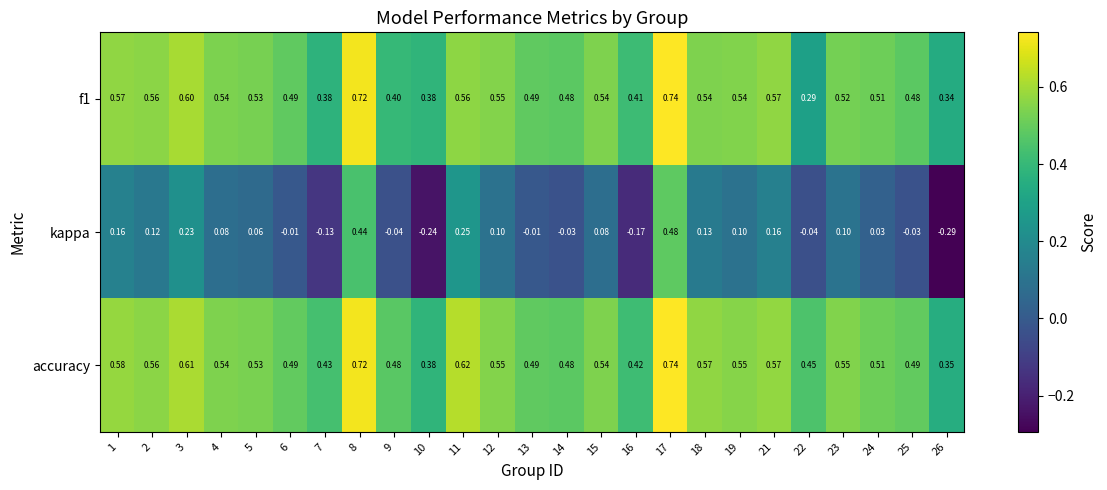

Count the number of categories in the chart.

25